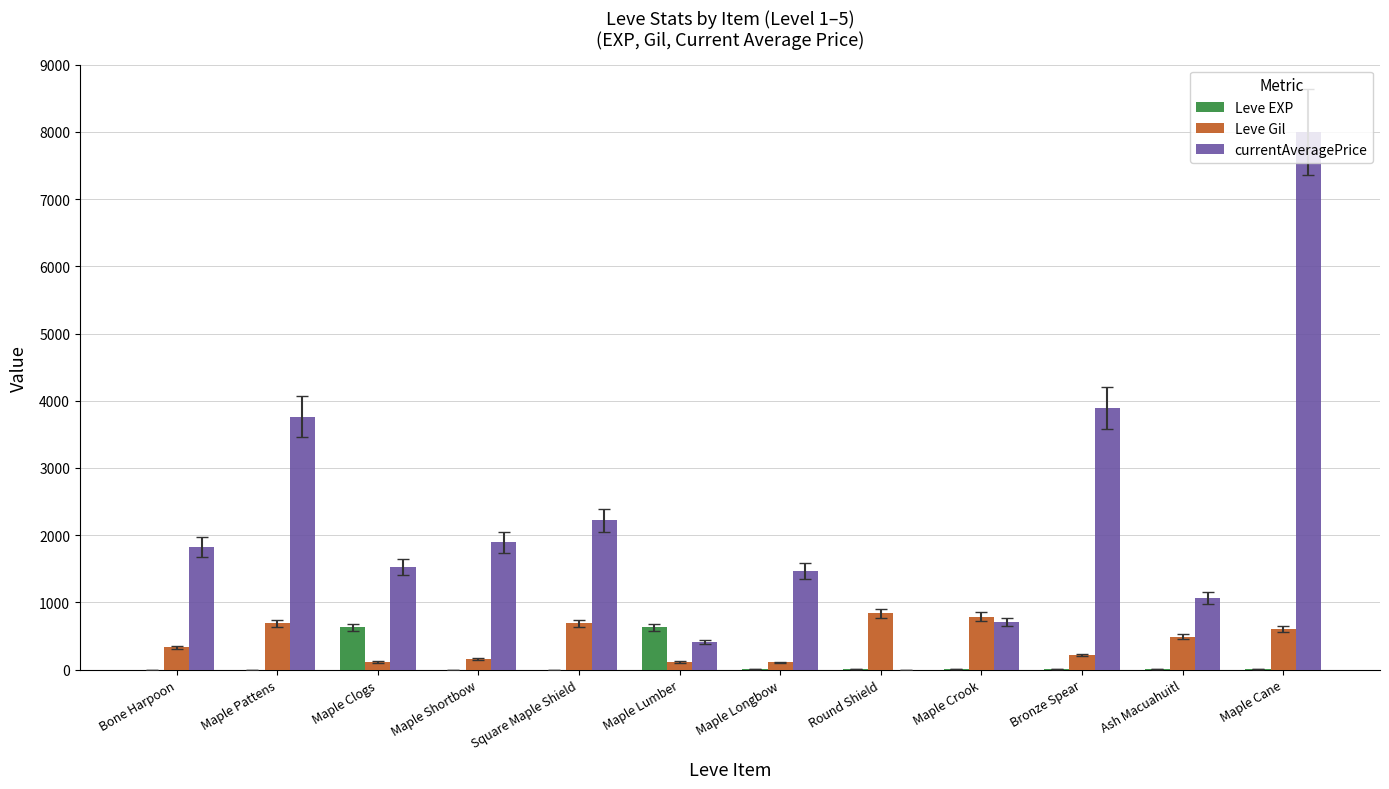

Where is currentAveragePrice nearest to the value 4000?

Bronze Spear